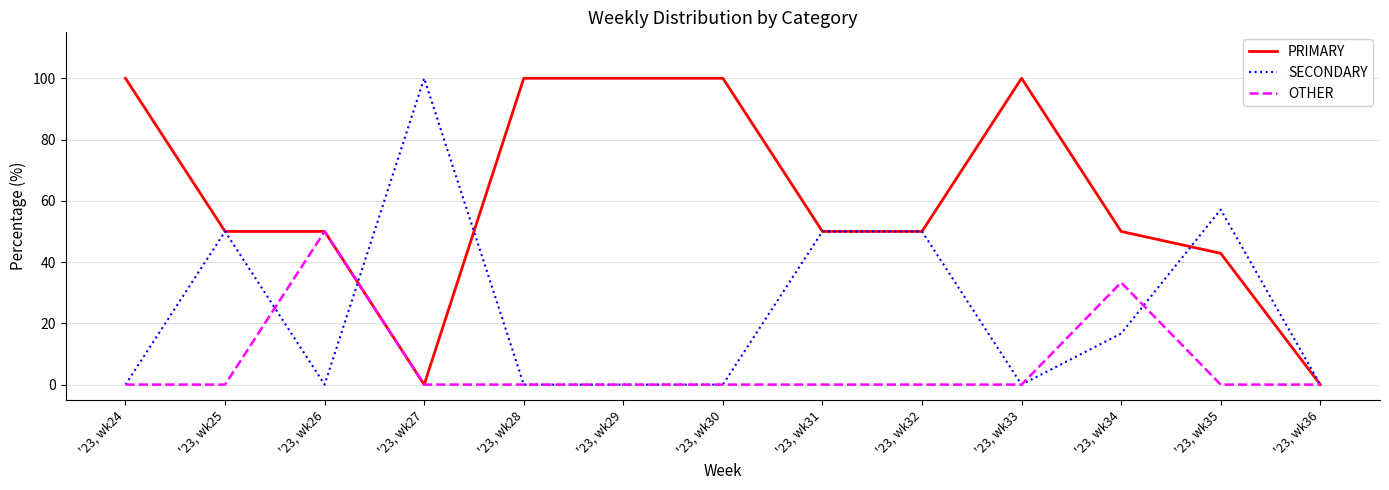

Where is the first local minimum for SECONDARY?

'23, wk26